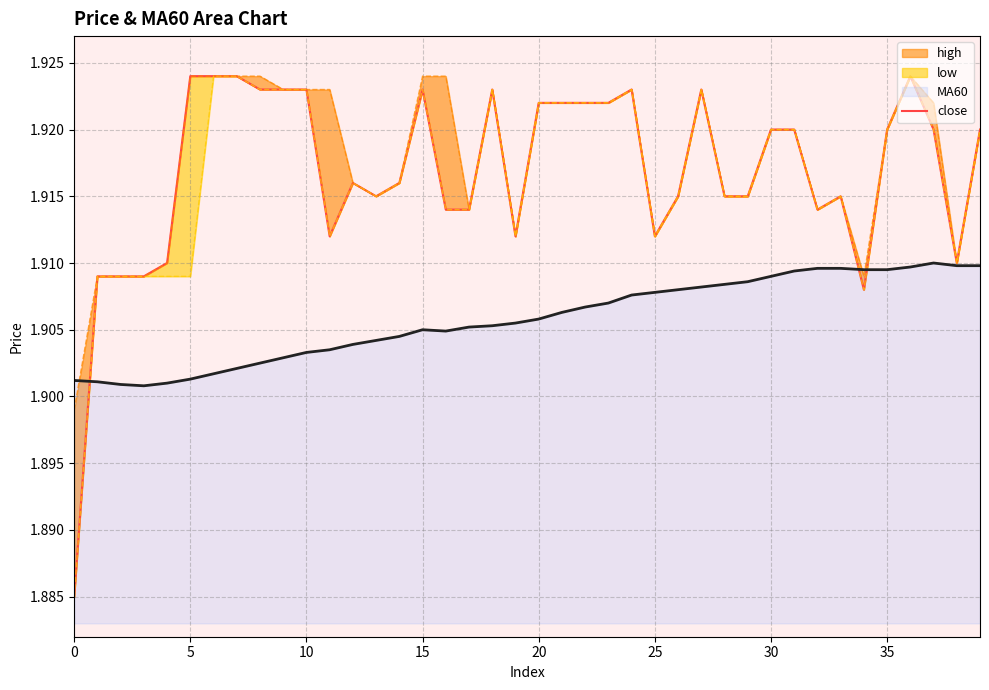

True or false: the data has more than 0 interior local peaks.

True